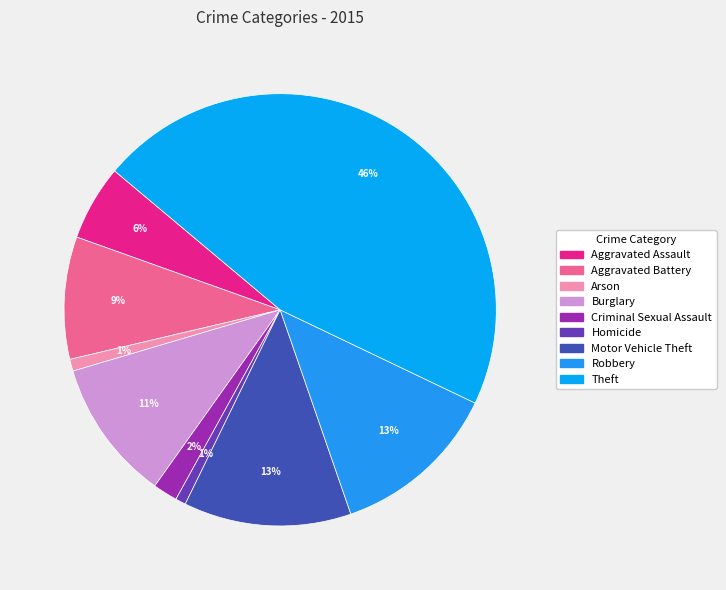

The Burglary slice represents 11% of the pie. True or false?

True